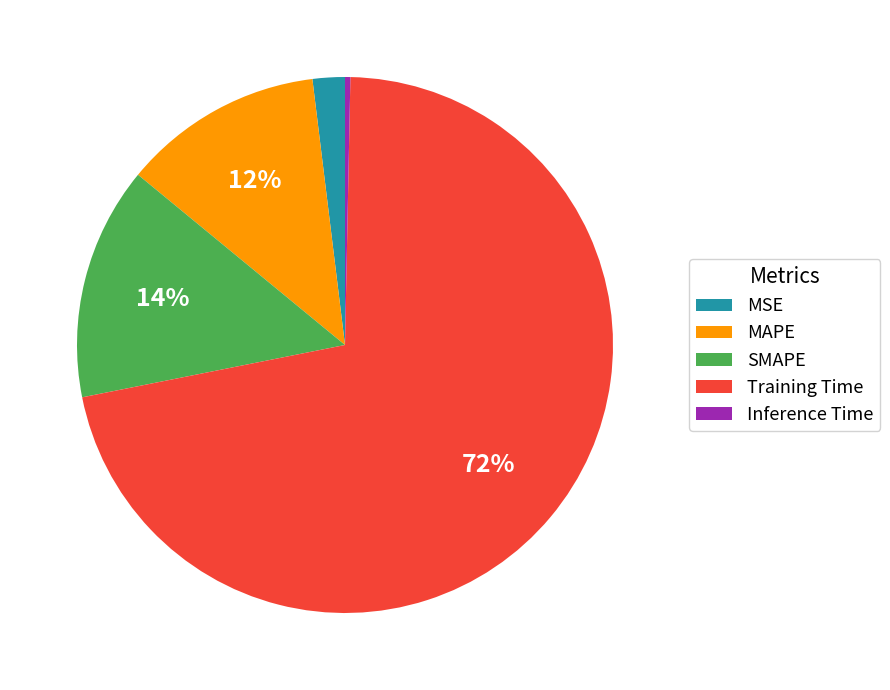

Do MSE and MAPE together represent more than half of the pie?

No